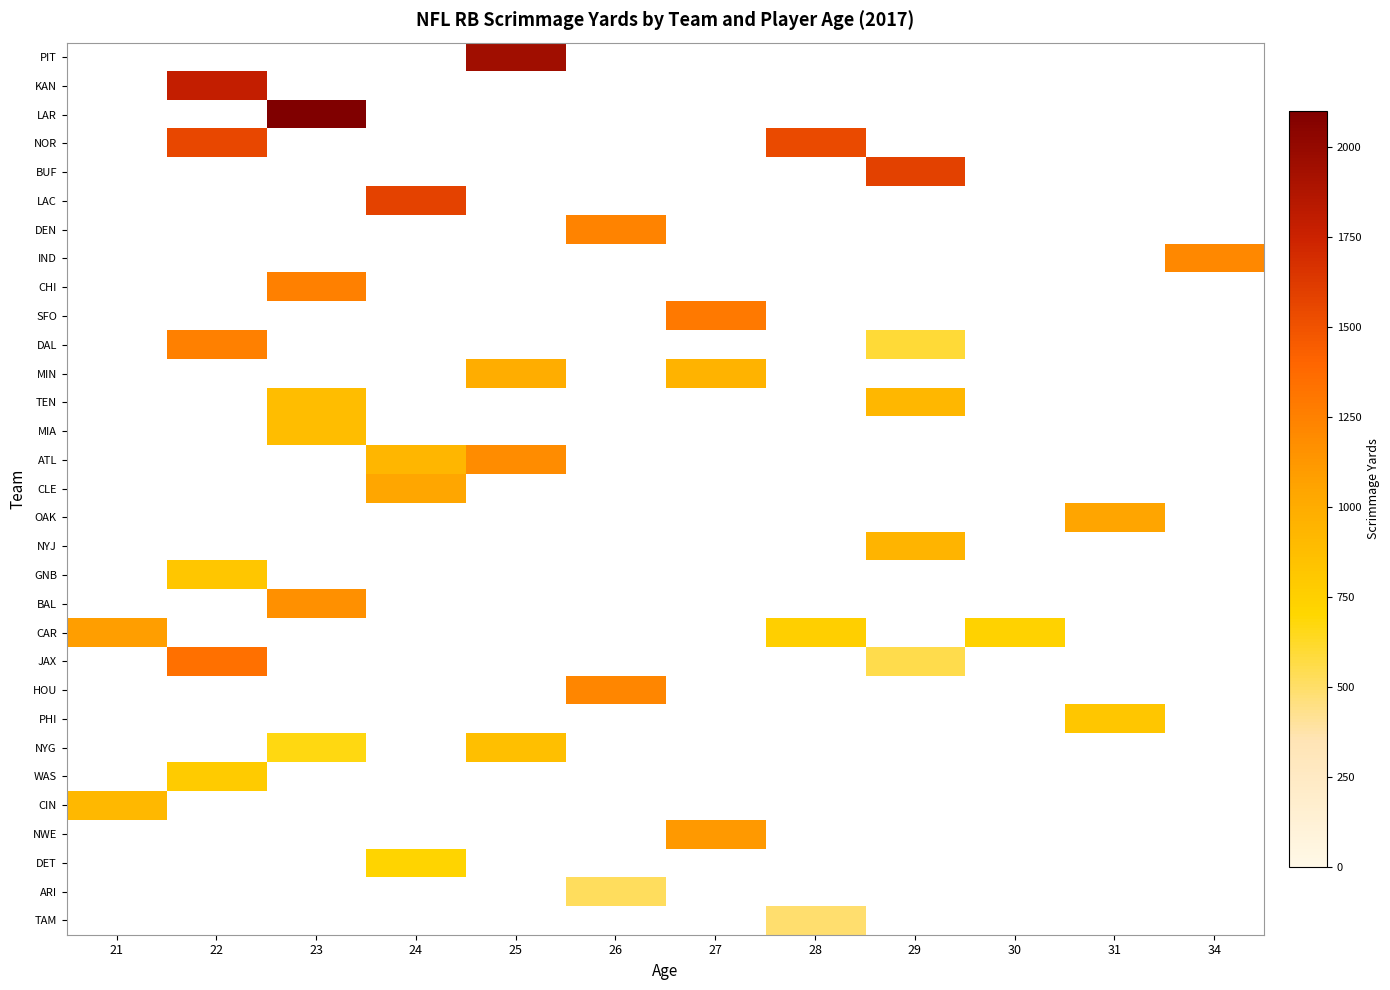

Is the value of CLE at 23 greater than the value of KAN at 31?

No